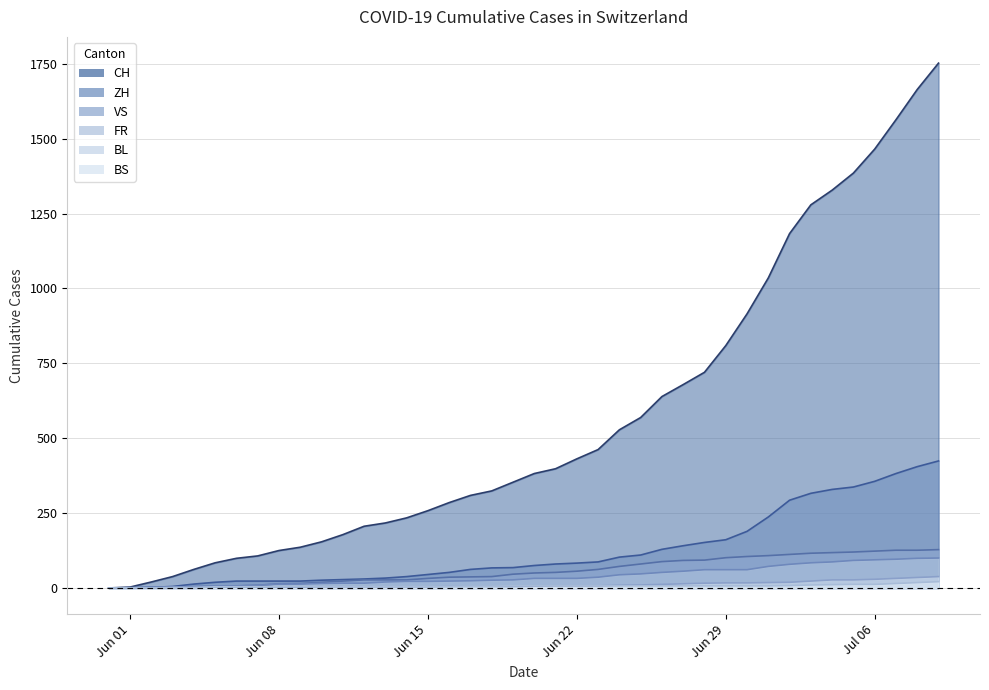

Does the chart display data point markers on the line(s)?

No